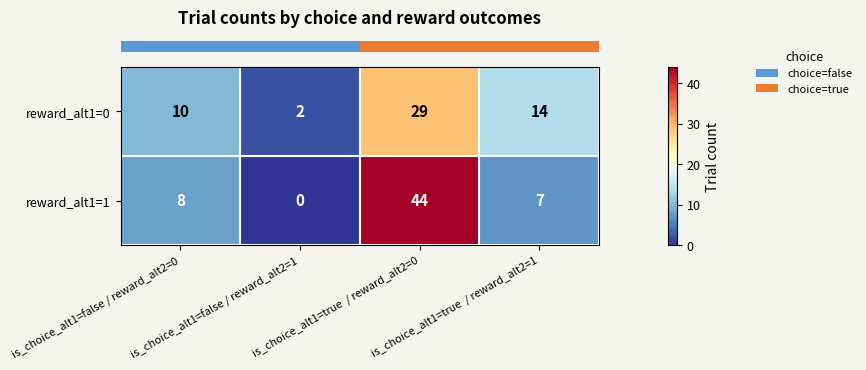

How many categories are shown in the chart?

4